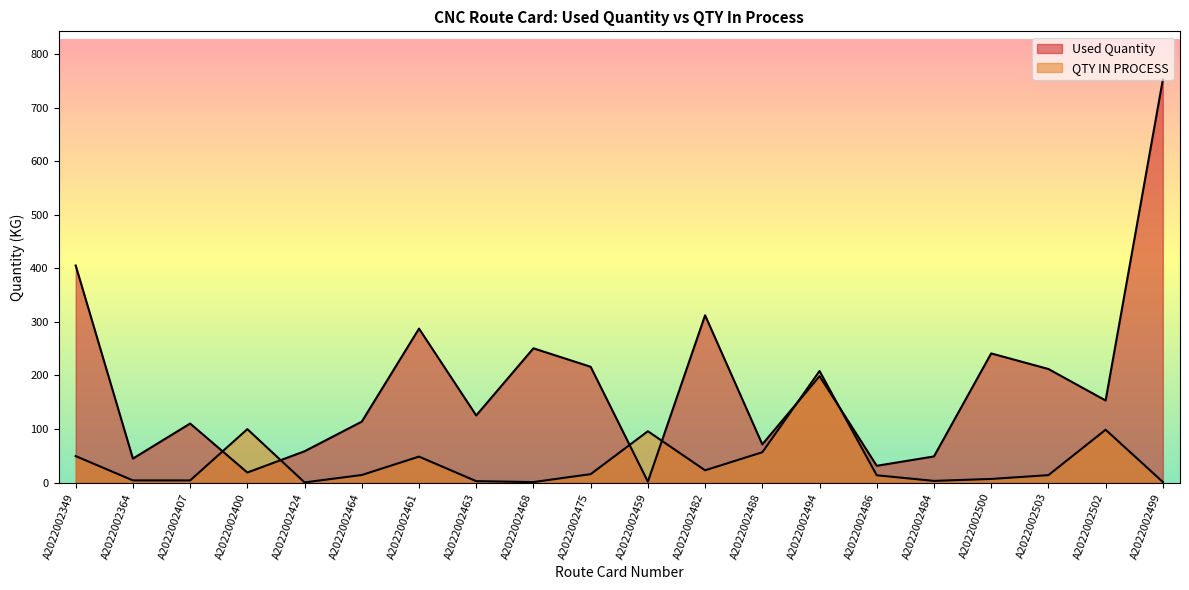

At which category does QTY IN PROCESS reach its first local peak?

A2022002400